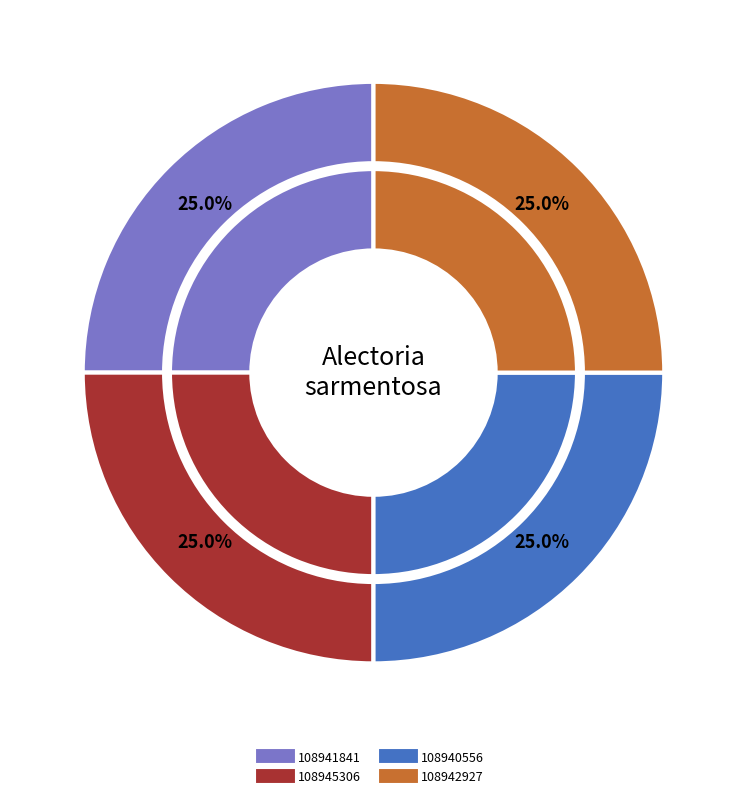

What percentage is NOT represented by 108940556?

75.0%